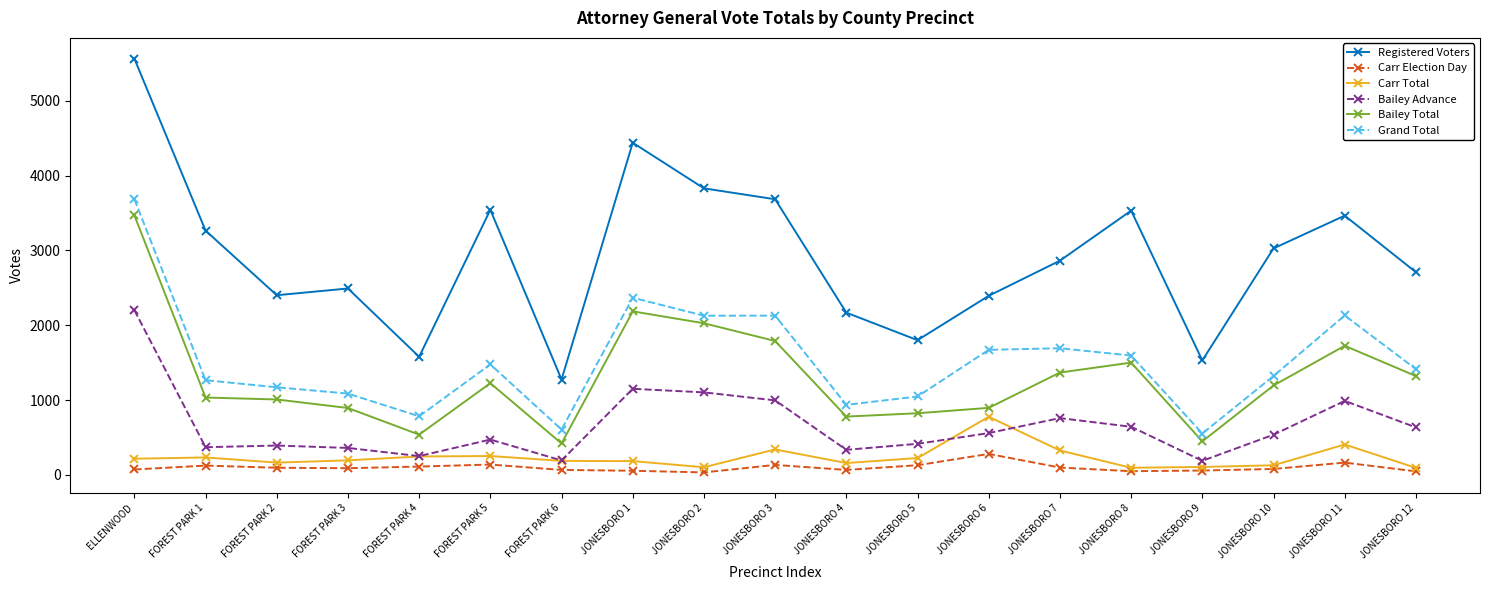

True or false: Carr Election Day and Registered Voters intersect in this chart.

False